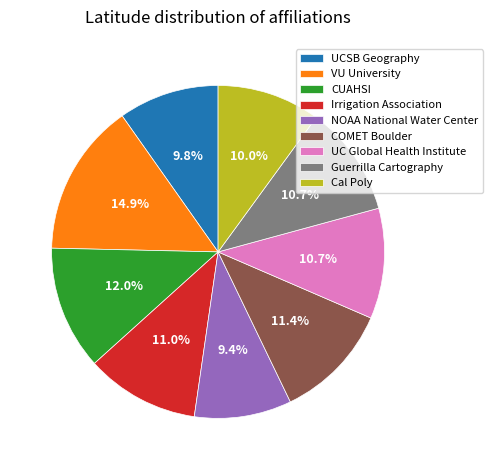

Between VU University and CUAHSI, which is larger?

VU University